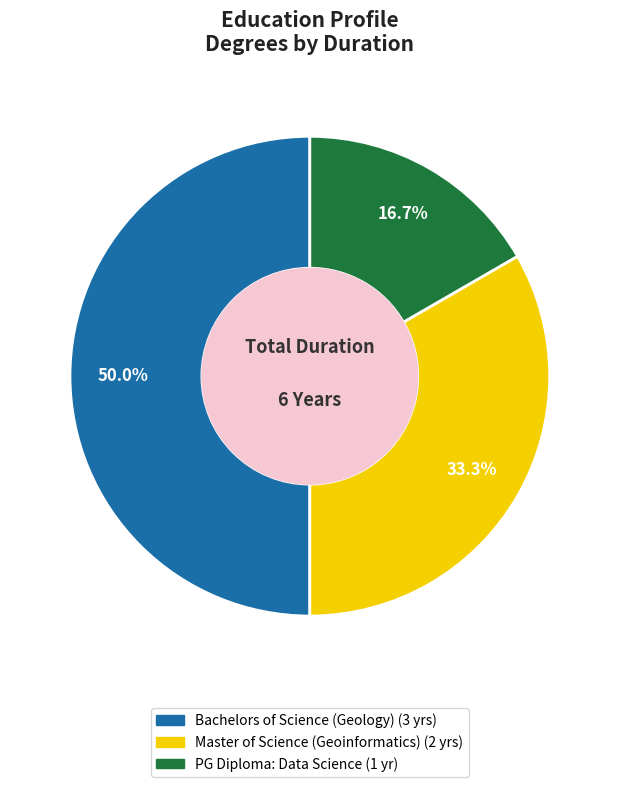

What is the total percentage of PG Diploma: Data Science and Bachelors of Science (Geology)?

66.7%